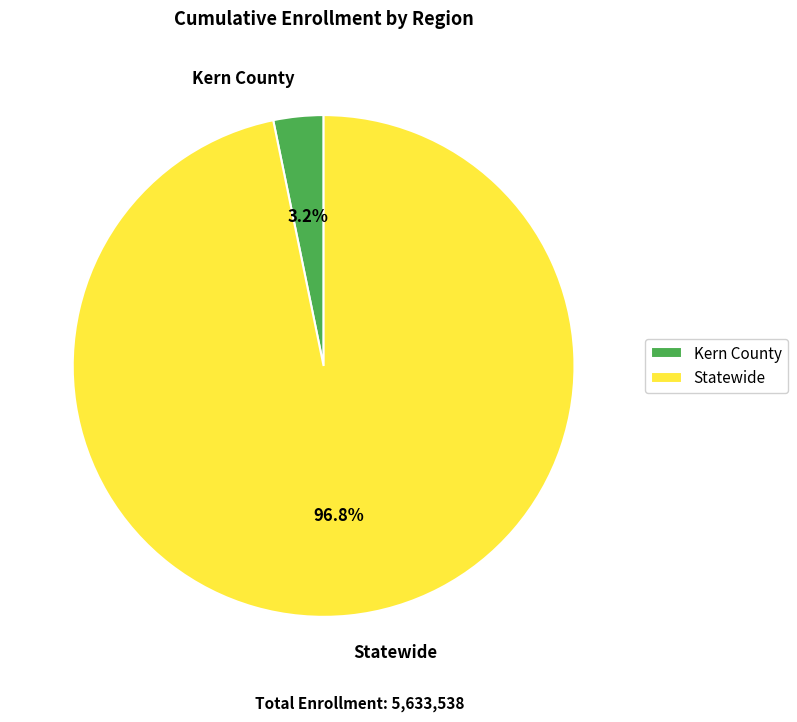

Between Kern County and Statewide, which is larger?

Statewide